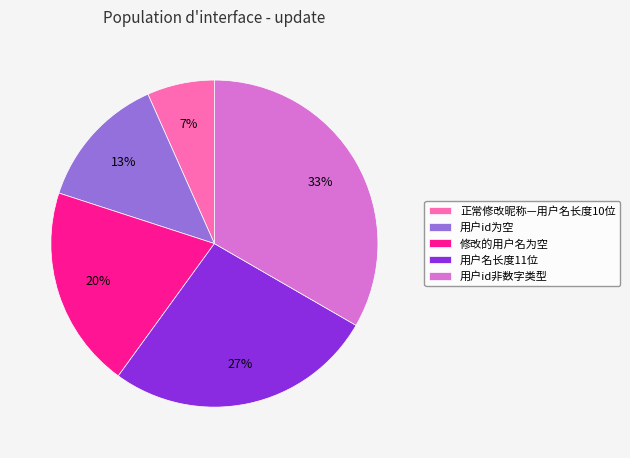

Count the number of slices in the pie.

5